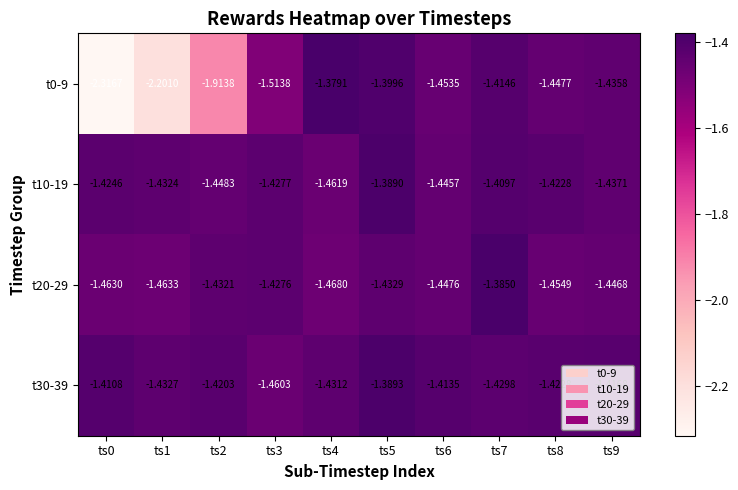

Is the value of t10-19 at ts9 greater than the value of t20-29 at ts8?

Yes